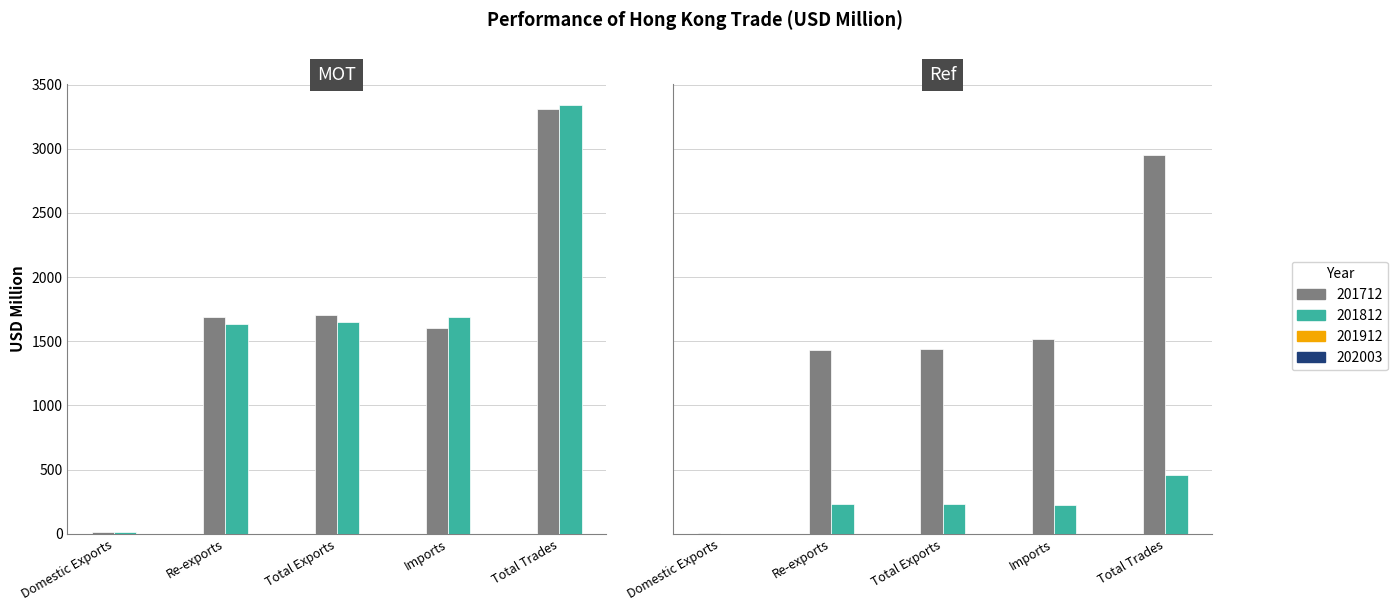

How many data points in 201812 are less than 1648?

2